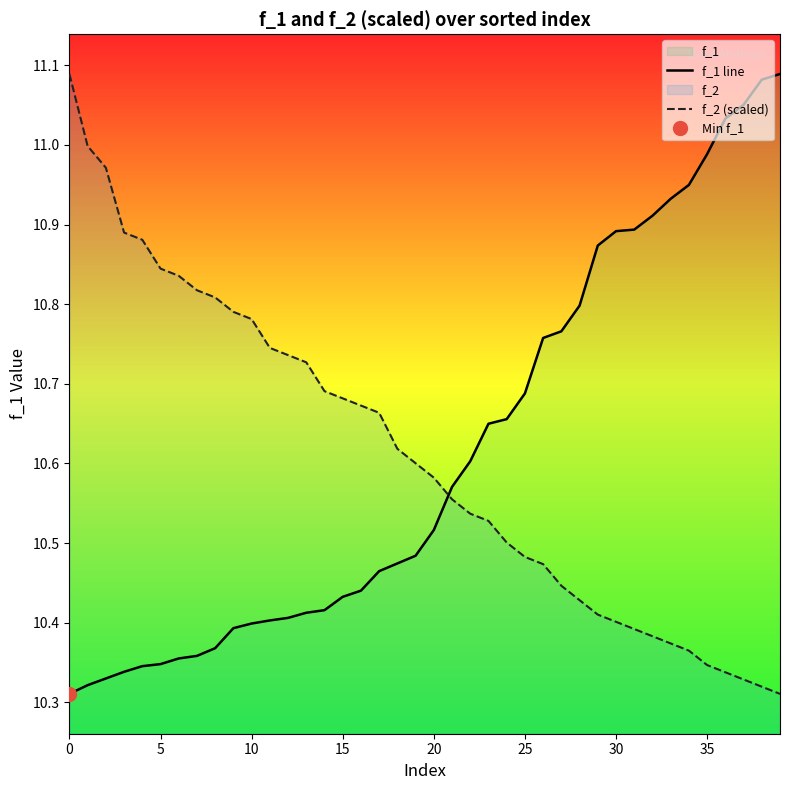

What value does the f_1 line series have at 36?

11.0